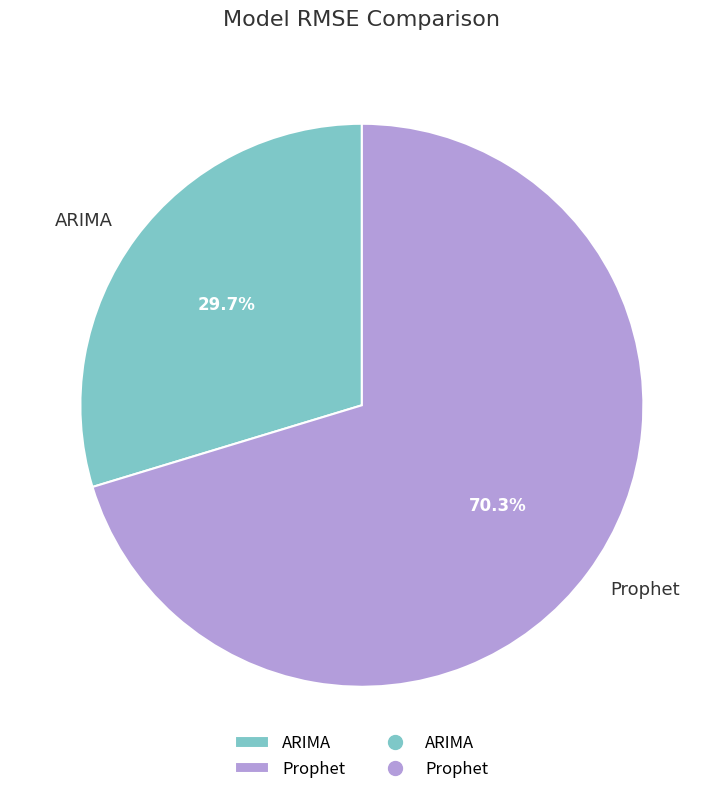

Which category has the biggest portion of the pie?

Prophet